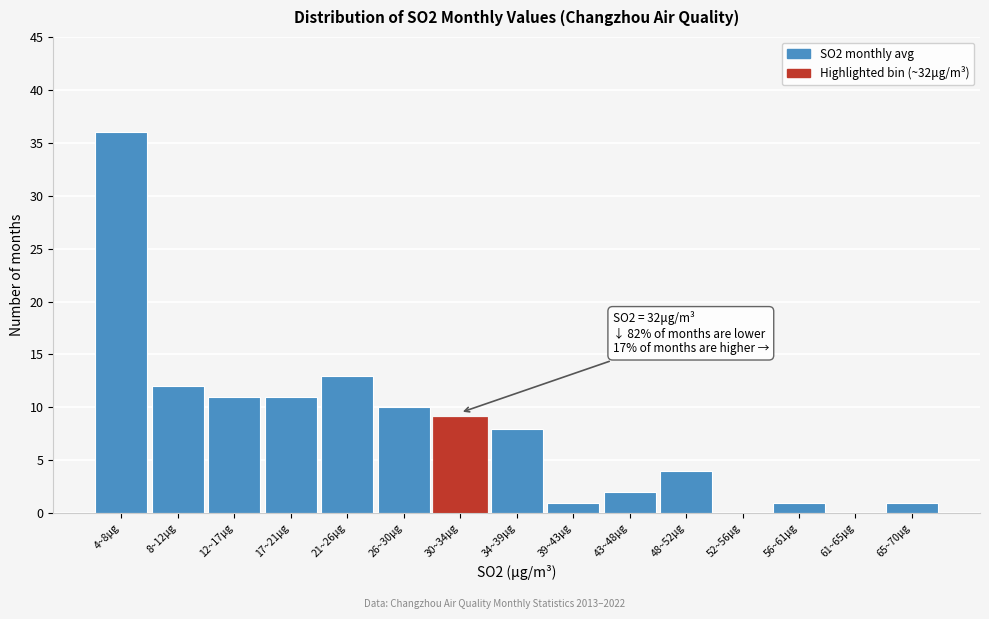

Reading left to right, transcribe all the data shown in this chart.

4~8μg=36	8~12μg=12	12~17μg=11	17~21μg=11	21~26μg=13	26~30μg=10	30~34μg=9	34~39μg=8	39~43μg=1	43~48μg=2	48~52μg=4	52~56μg=0	56~61μg=1	61~65μg=0	65~70μg=1